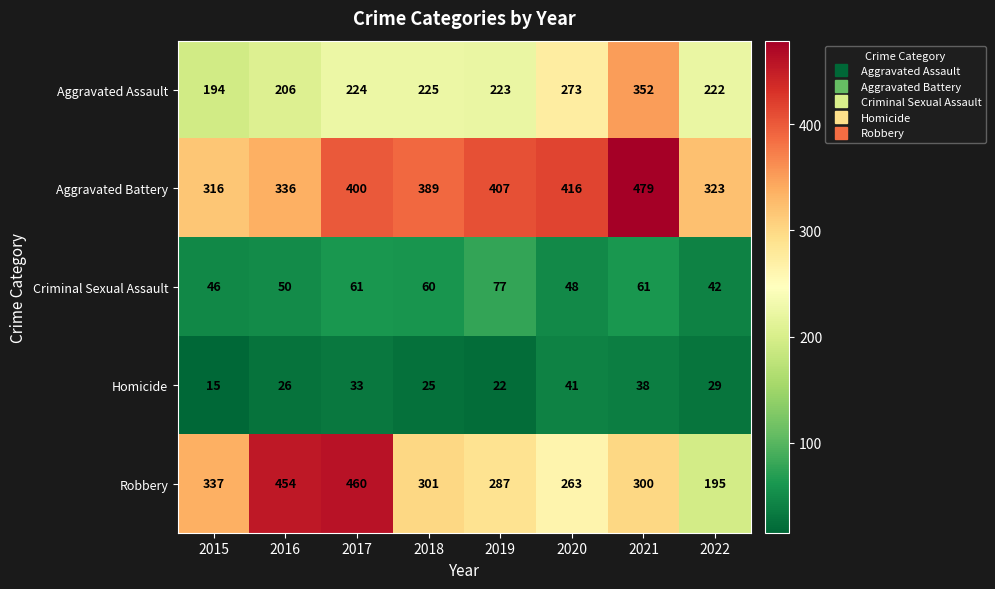

The value of Criminal Sexual Assault at 2015 is 46. True or false?

True